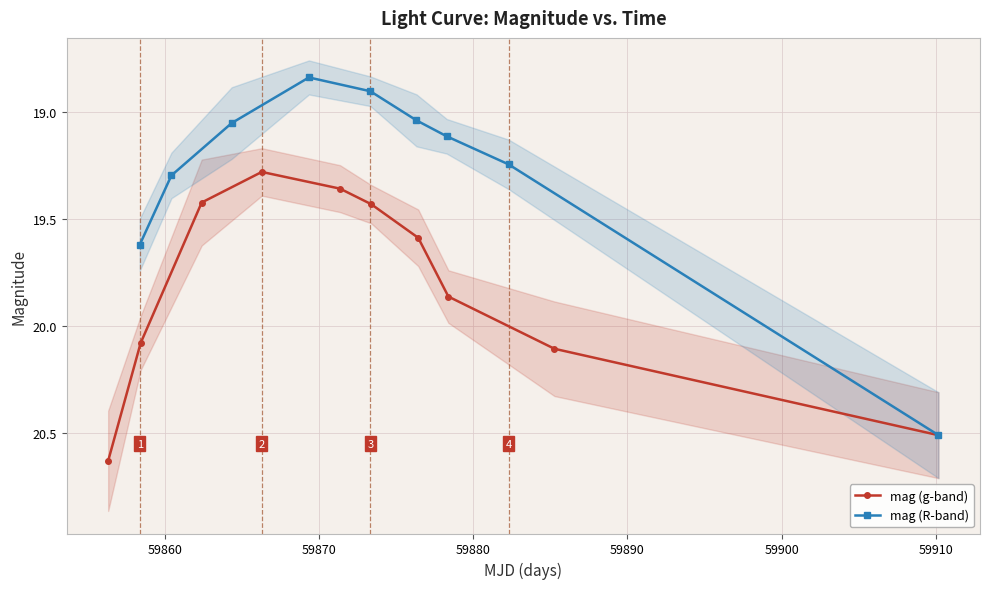

What is the lowest value of the mag (R-band) series?

18.8